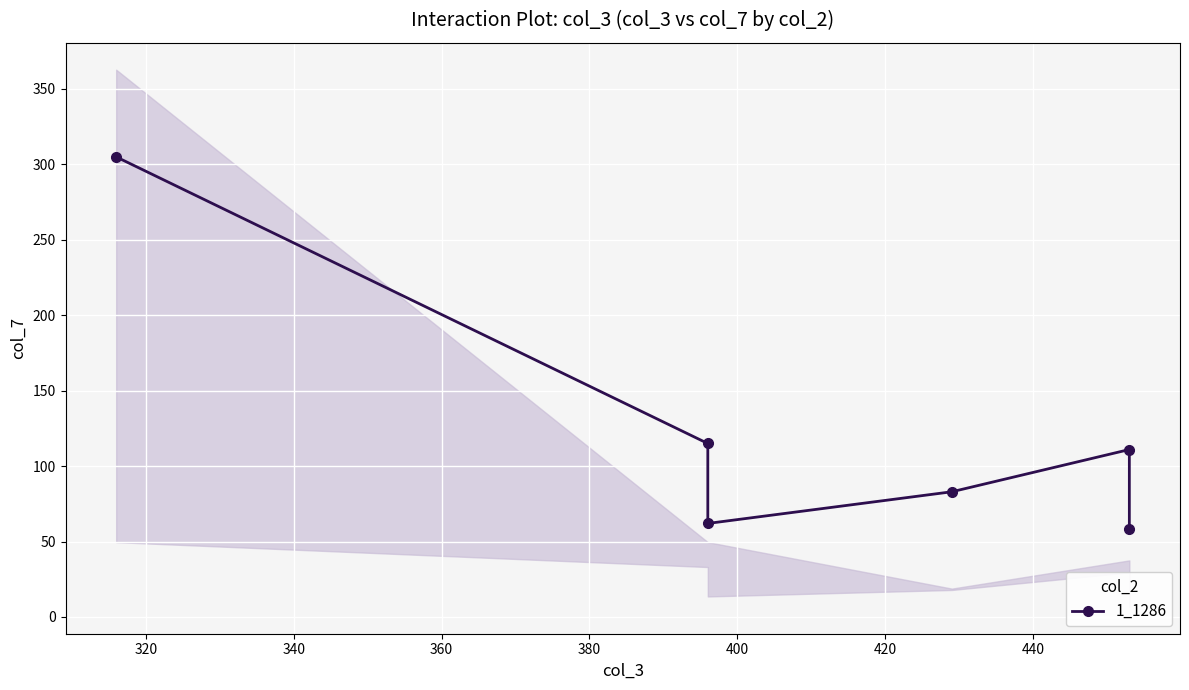

Reading left to right, what are all the values shown in this chart?

305	115	62	83	111	58